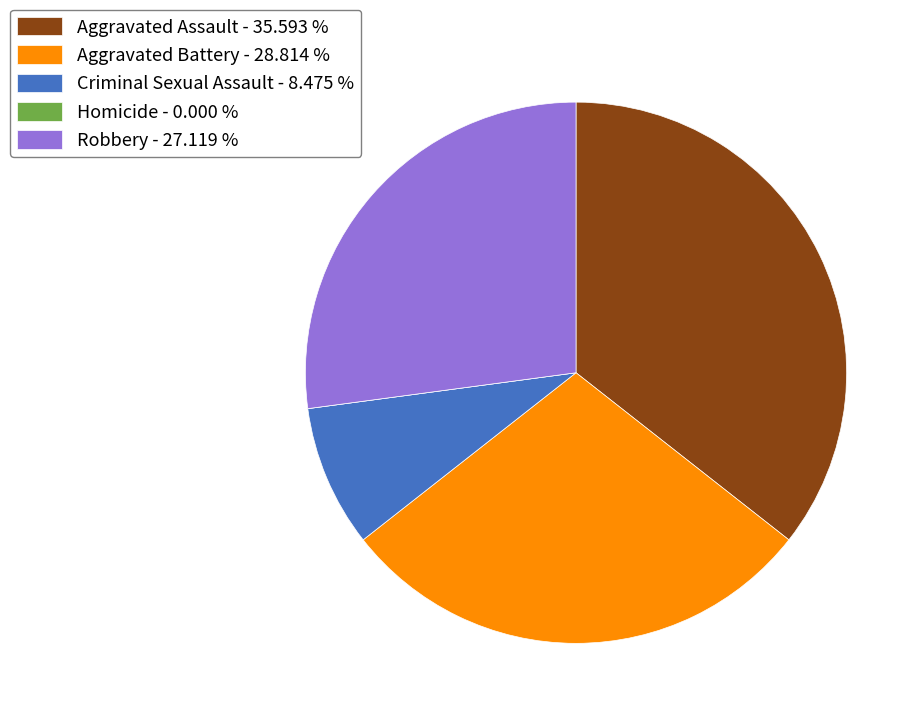

Approximately how many times larger is the value at Aggravated Battery - 28.814 % compared to Aggravated Assault - 35.593 %?

0.8